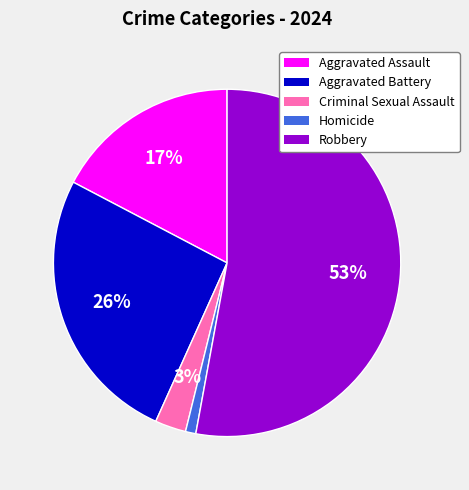

To the nearest percent, what is the average slice percentage?

20%